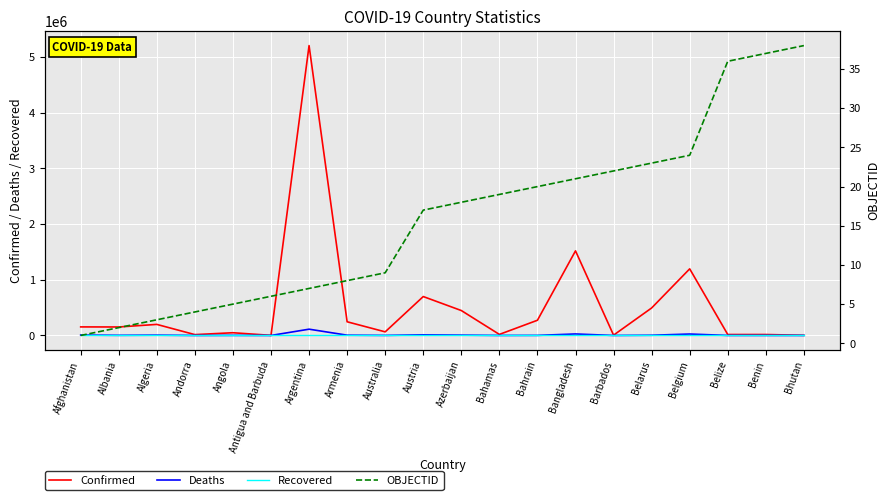

What is the sum of the Deaths values at Afghanistan and Angola?

8426